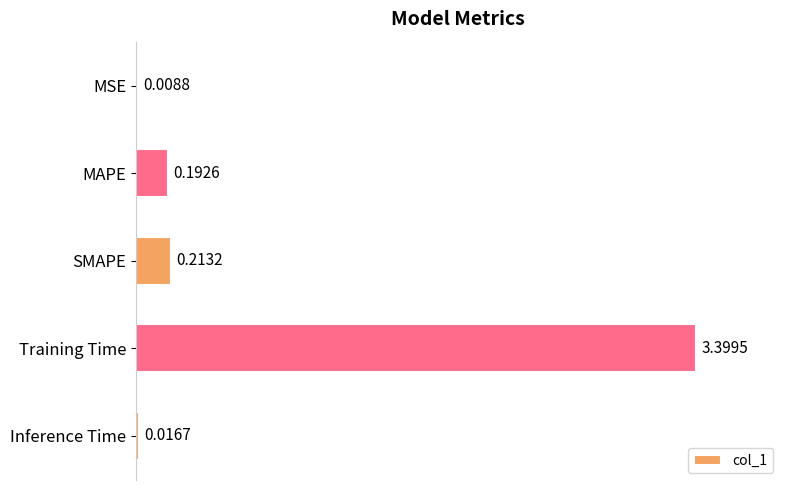

What is the change in value from MSE to MAPE?

+0.2